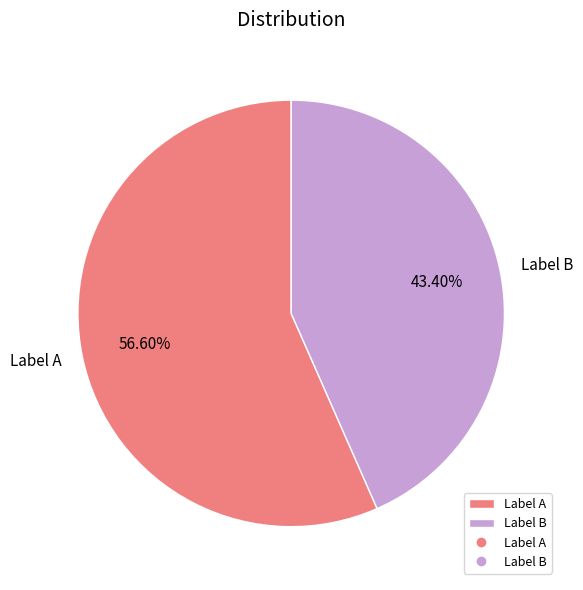

Between Label B and Label A, which is larger?

Label A